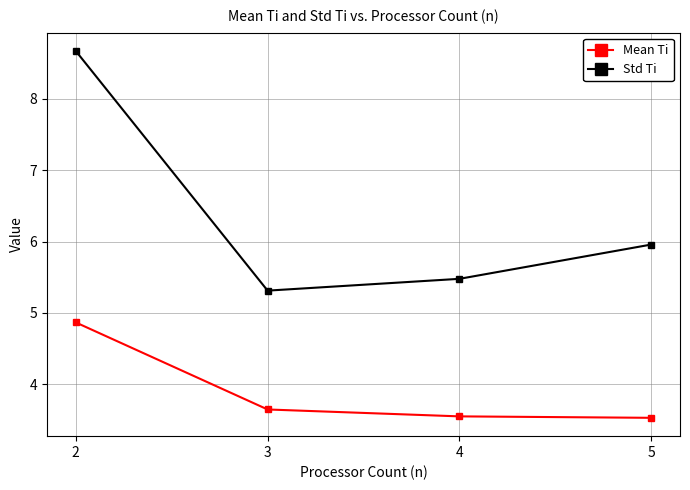

True or false: Std Ti and Mean Ti intersect in this chart.

False